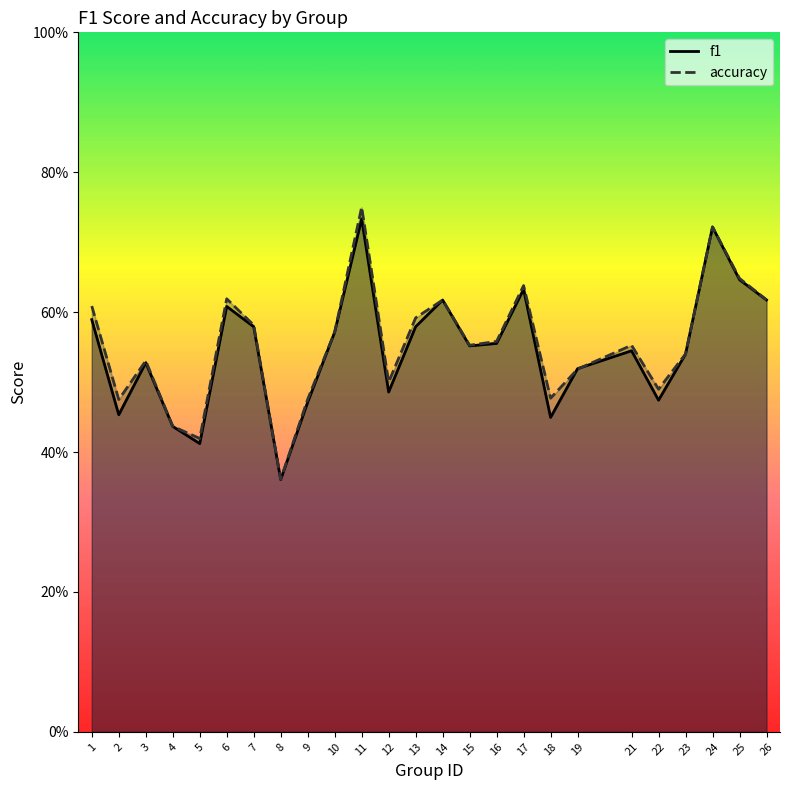

Is it true that accuracy equals 0.8 at 21?

False